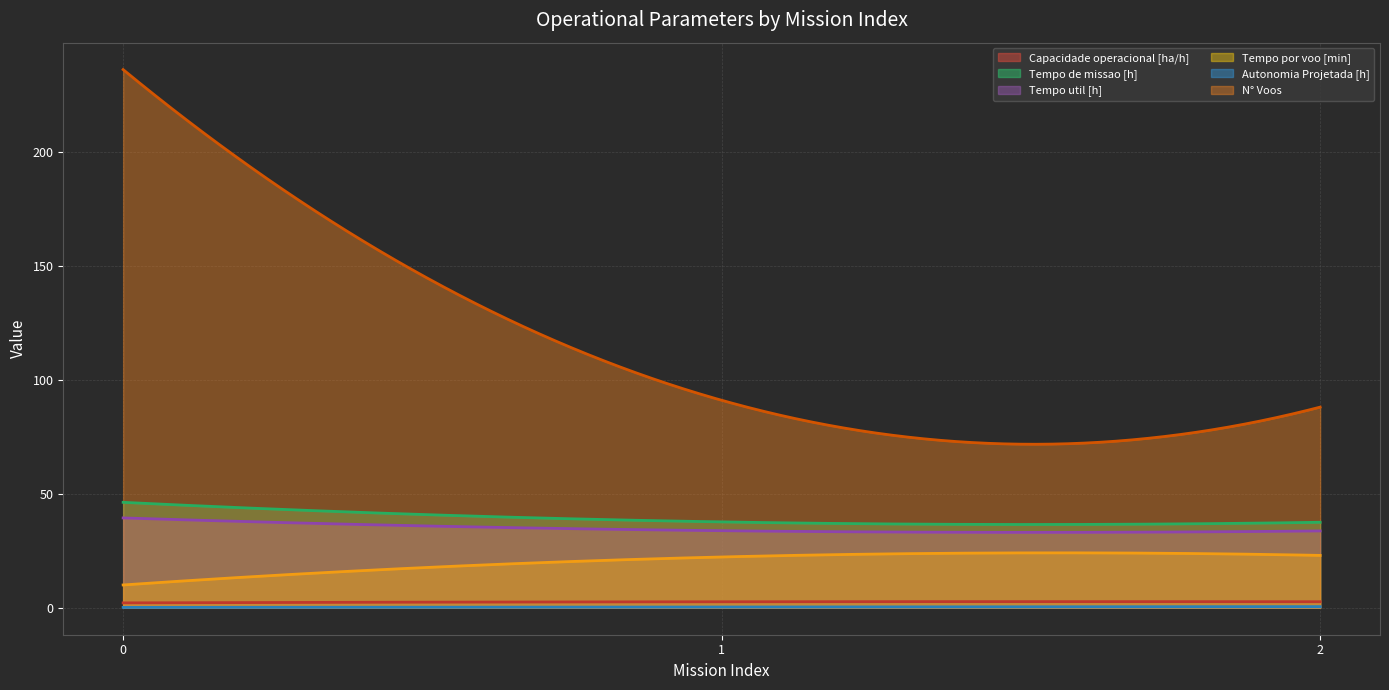

Does the chart have visible grid lines?

Yes